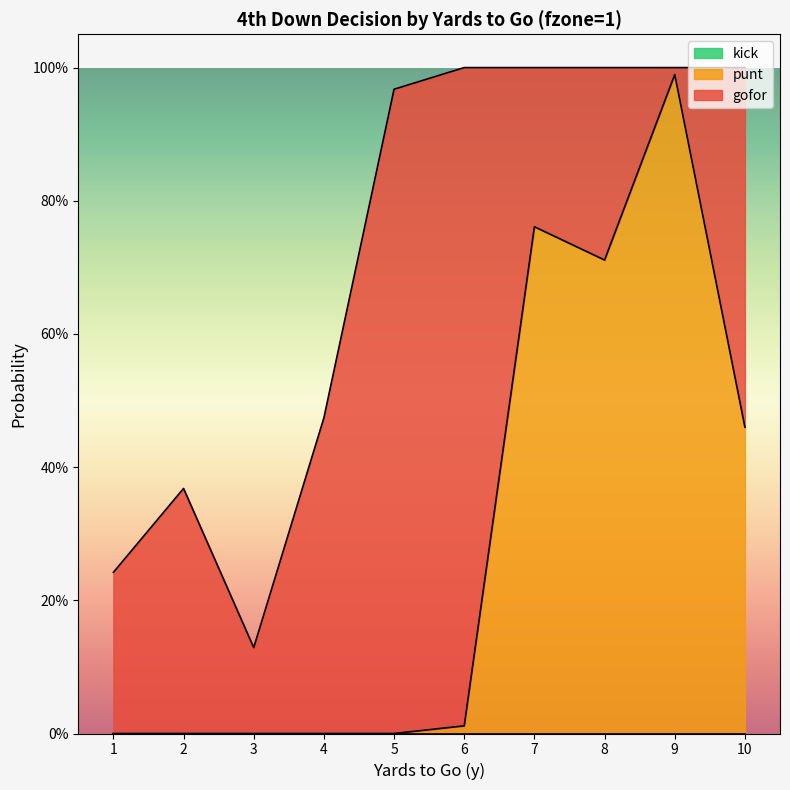

At how many categories does at least one series exceed 0?

10